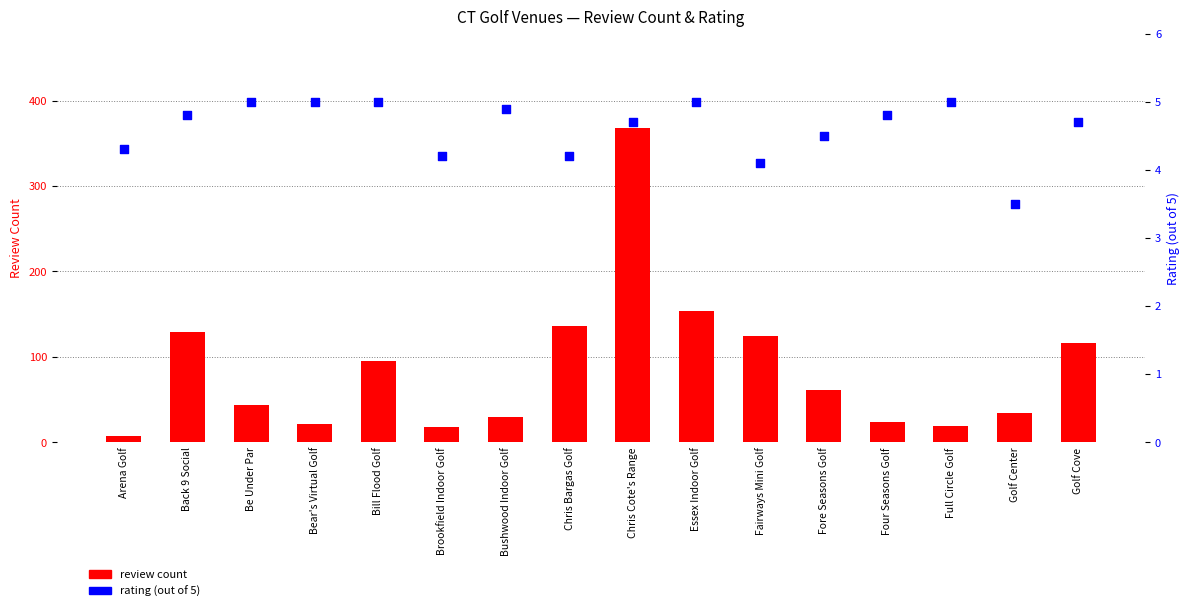

Is the value of review count at Golf Cove greater than the value of rating (out of 5) at Fore Seasons Golf?

Yes